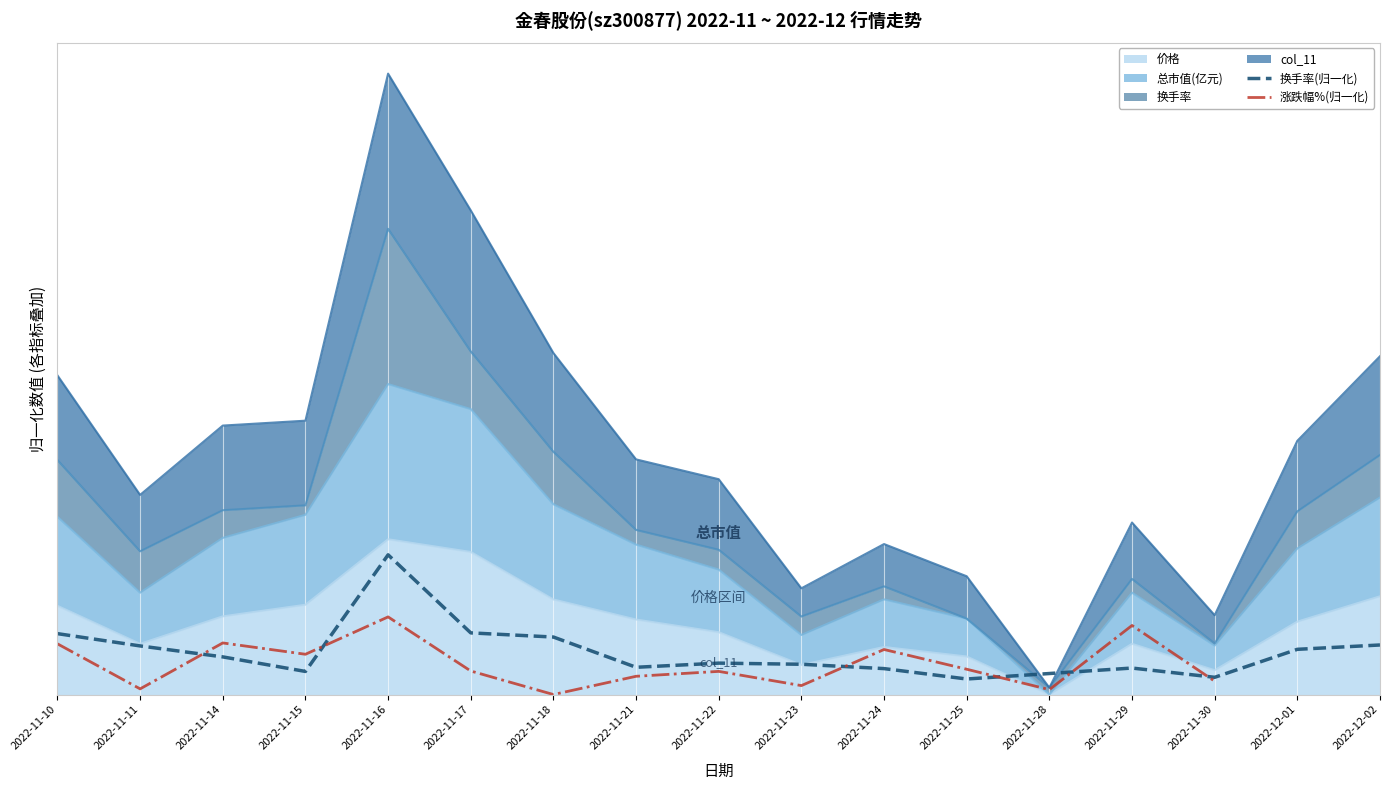

What is the difference between the second highest and minimum values in the 换手率 series?

0.3